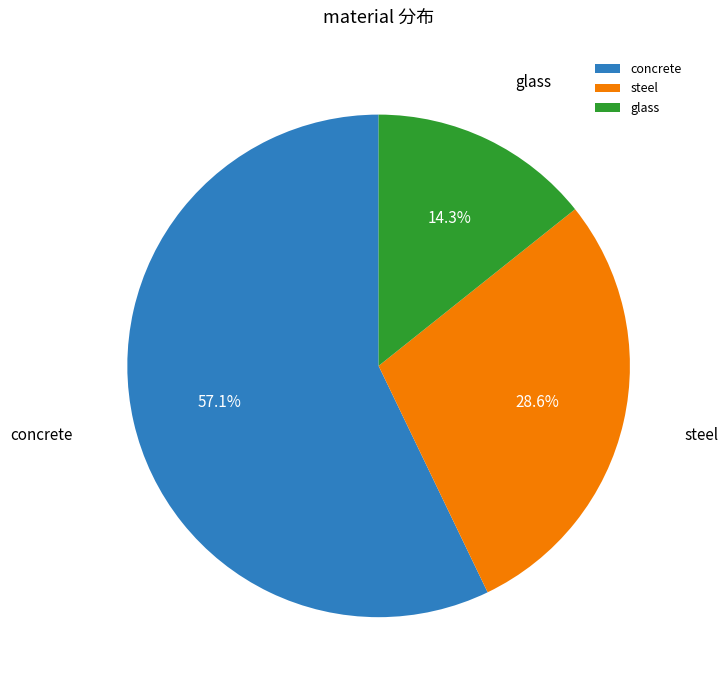

Is it true that steel is 42% of the pie?

False